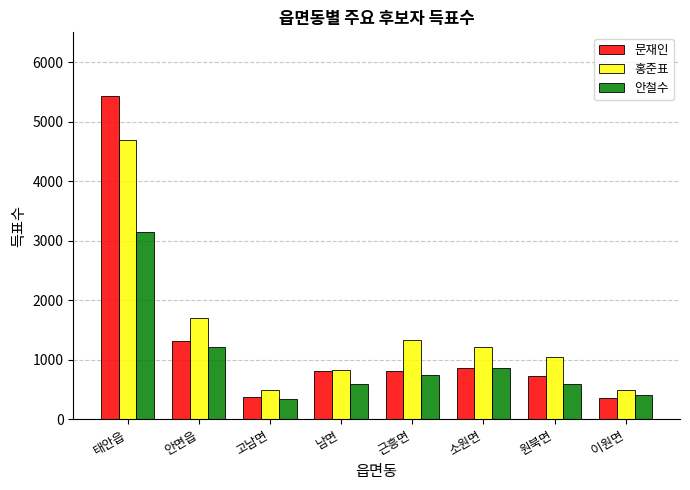

What is the value of the 문재인 bar at the 7th from the left?

726